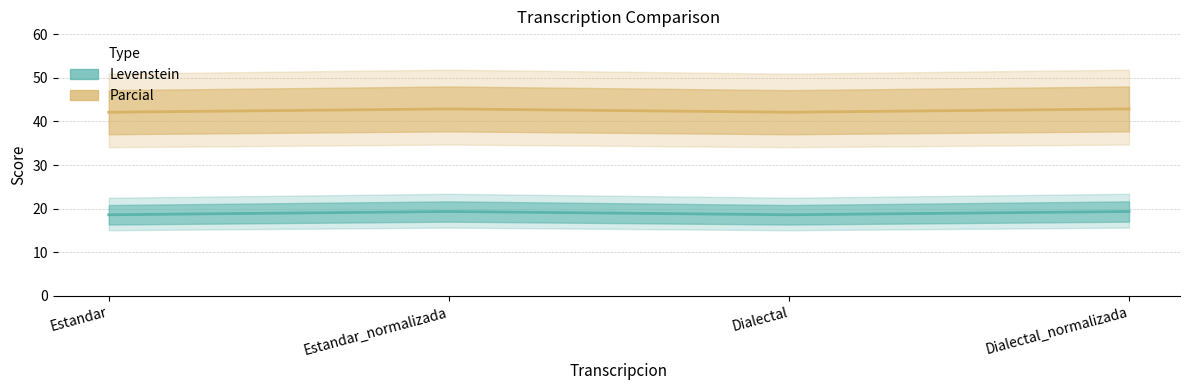

True or false: Parcial has a value of 26.3 at Estandar.

False